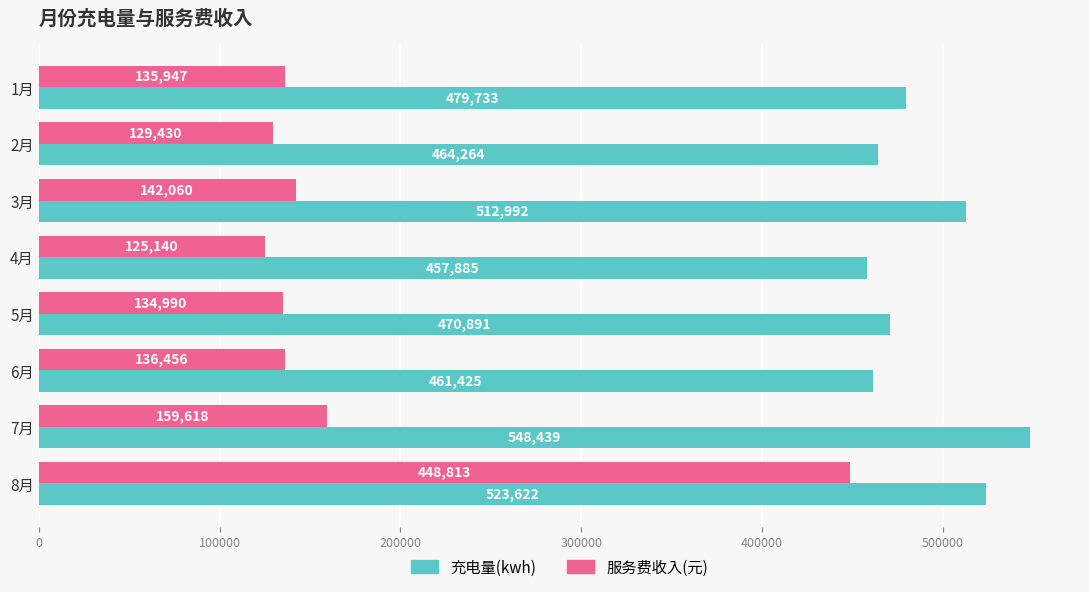

Which category has the lowest value across all series?

4月